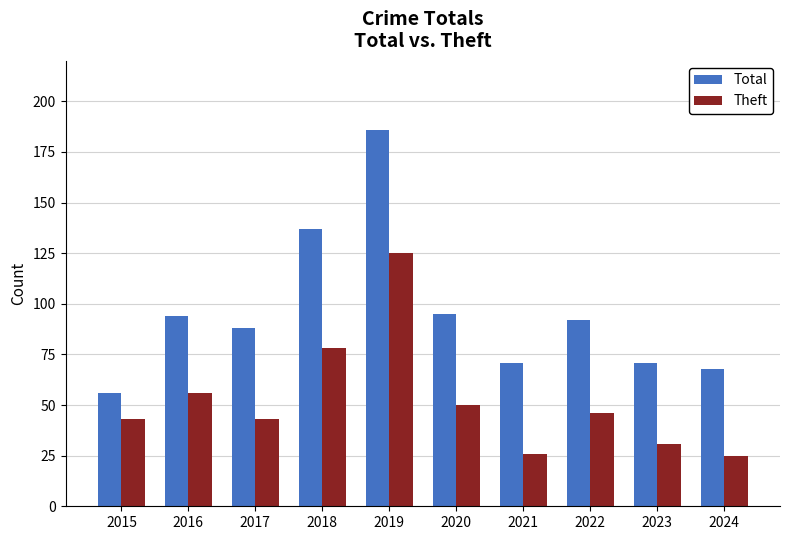

True or false: Total has a value of 60 at 2017.

False